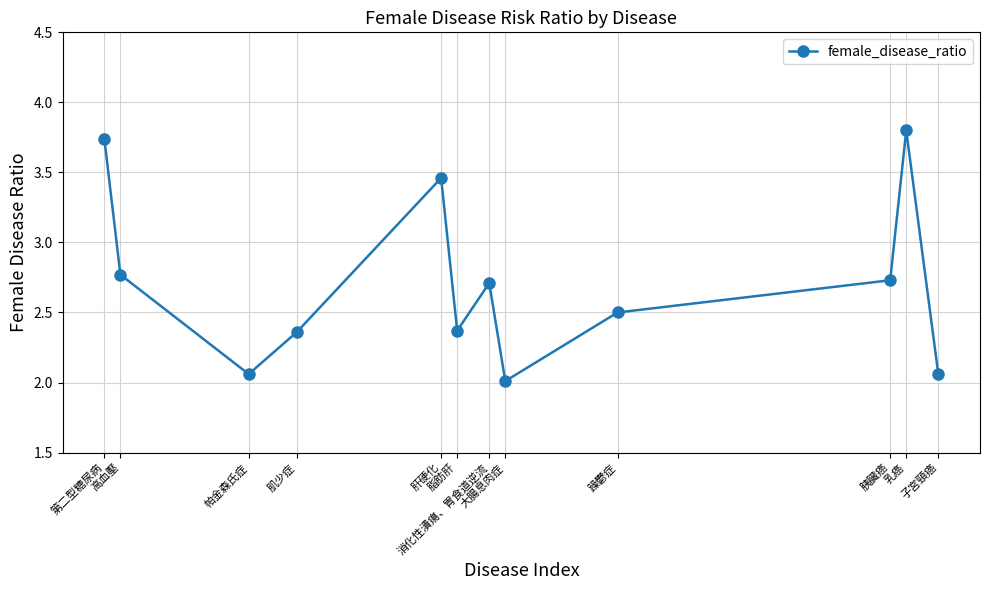

What is the ratio of the value at 高血壓 to the value at 脂肪肝?

1.2